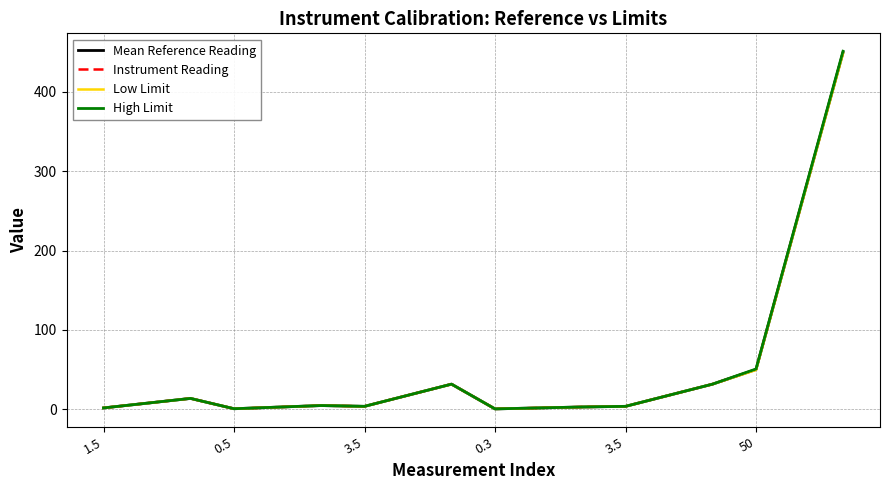

Which series has the widest spread of values?

High Limit